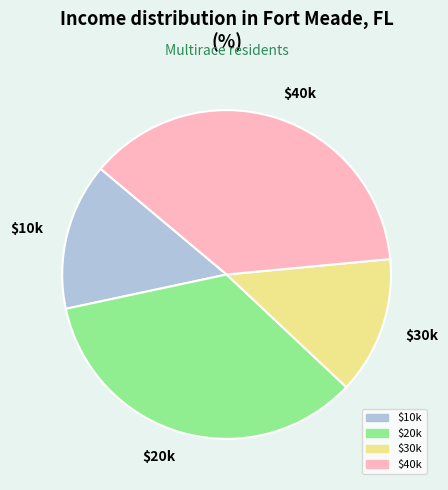

True or false: $20k accounts for 23% of the total.

False